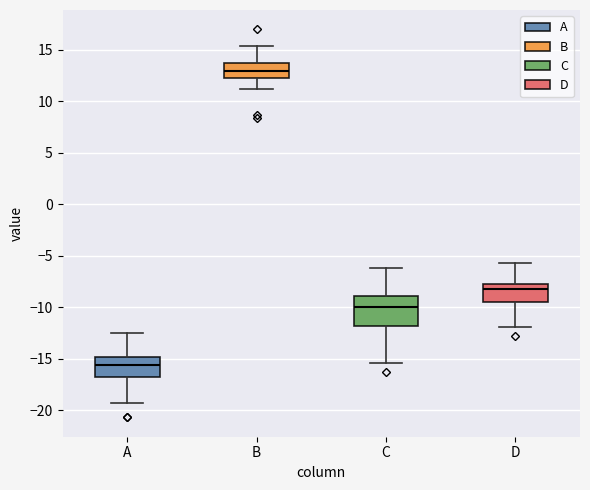

Reading left to right, transcribe this box plot: for each box, give where its median line is, the range the box spans, and where its two whiskers end, as read against the y-axis. The values are not printed on the chart, so give them approximately, as read against the axis.

A: median -15.5, box -17.0 to -15.0, whiskers -19.5 to -12.5
B: median 13.0, box 12.5 to 13.5, whiskers 11.0 to 15.5
C: median -10.0, box -12.0 to -9.0, whiskers -15.5 to -6.0
D: median -8.5, box -9.5 to -7.5, whiskers -12.0 to -5.5